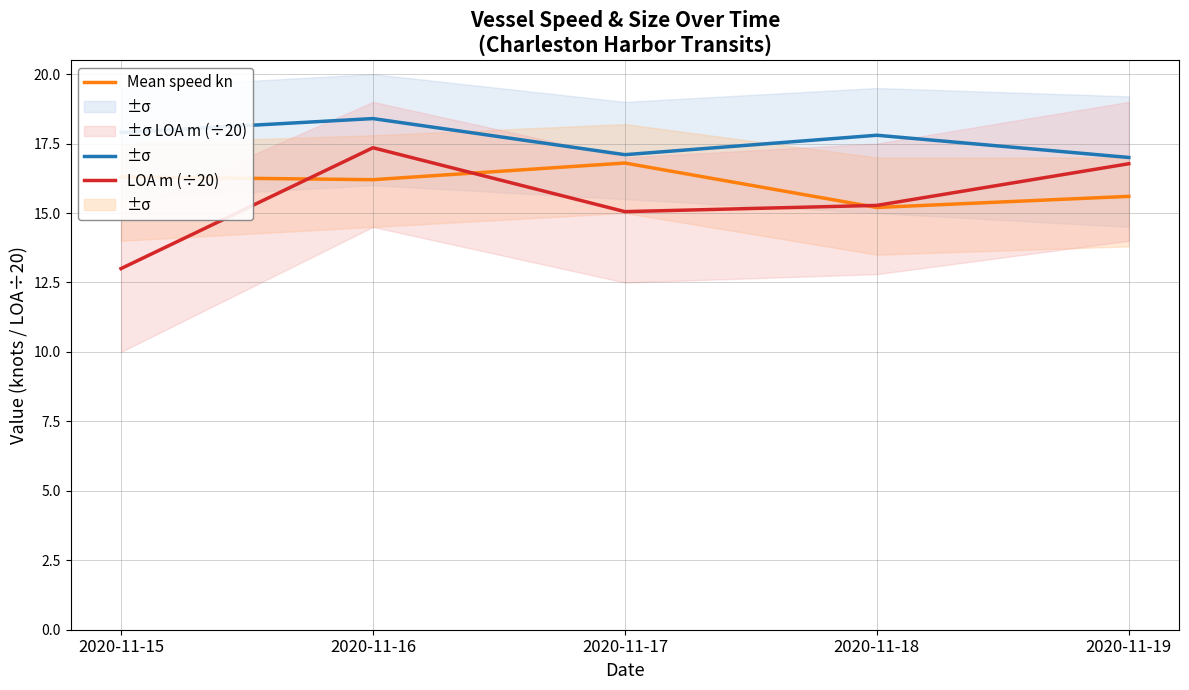

What is the sum of all LOA m (÷20) values?

77.5